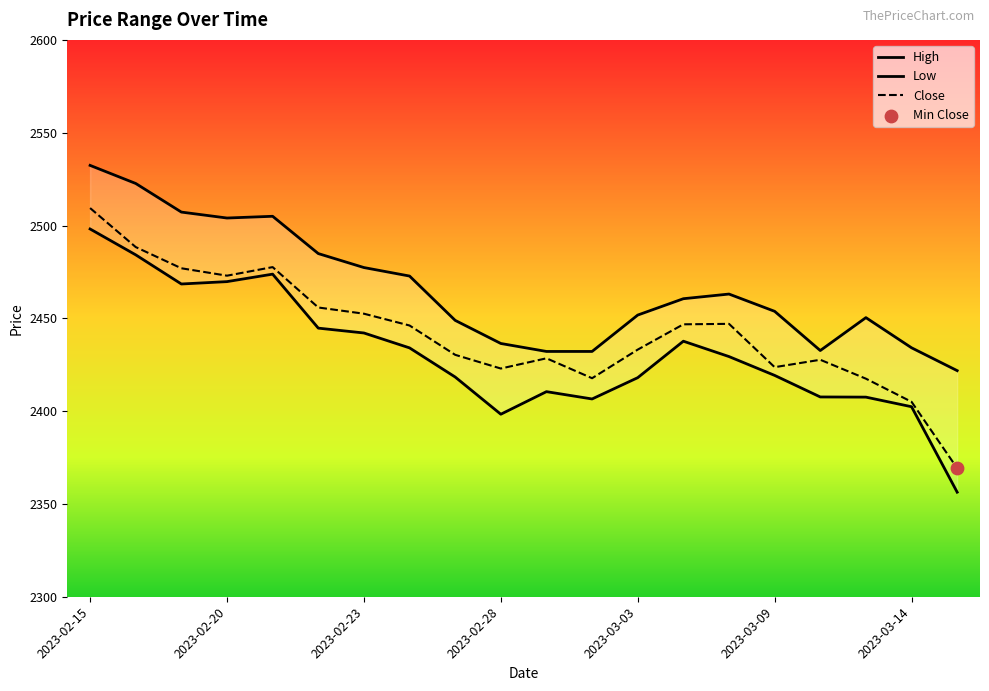

At how many categories does at least one series exceed 2514?

2